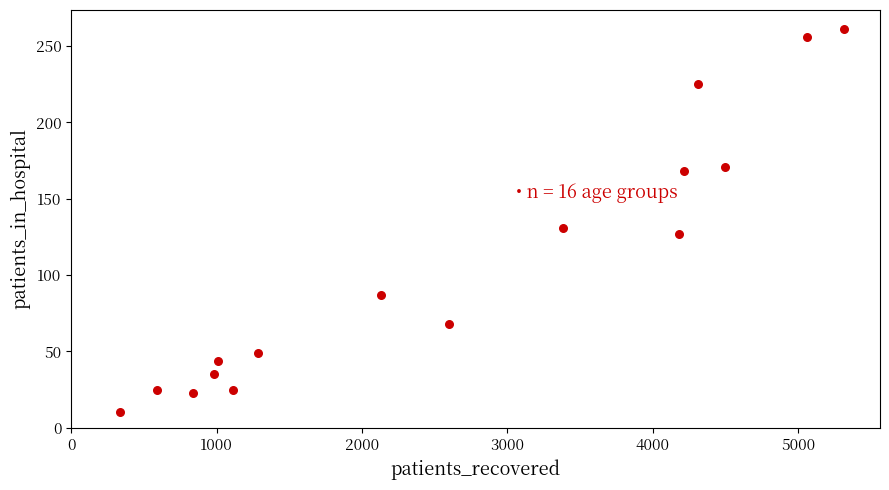

What Y value in the scatter plot is closest to 135?

131